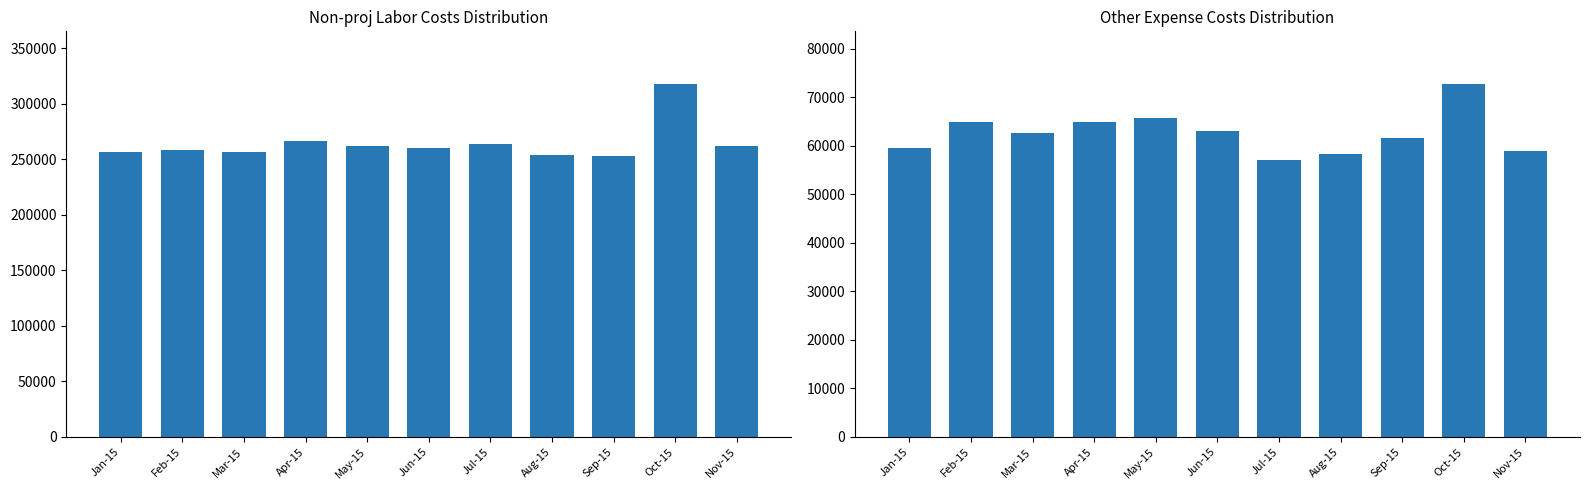

How many bars are there in total?

22